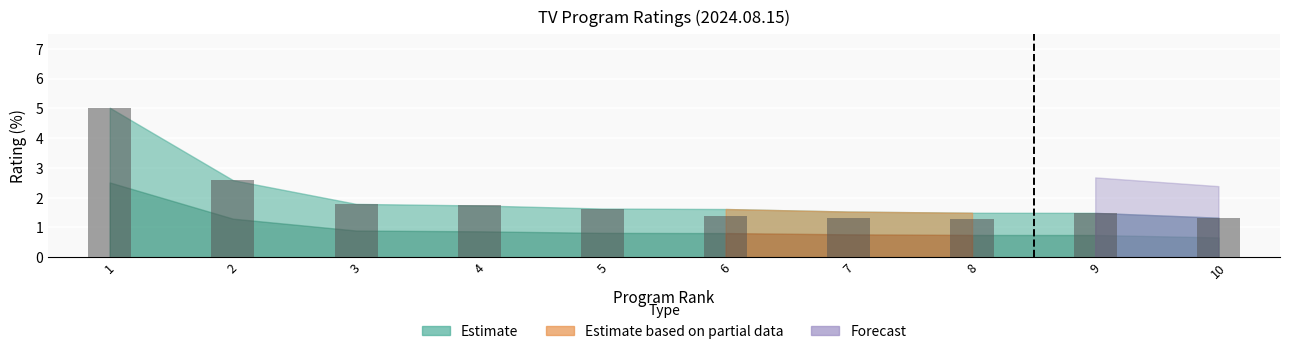

The value at 4 is 2.7. True or false?

False